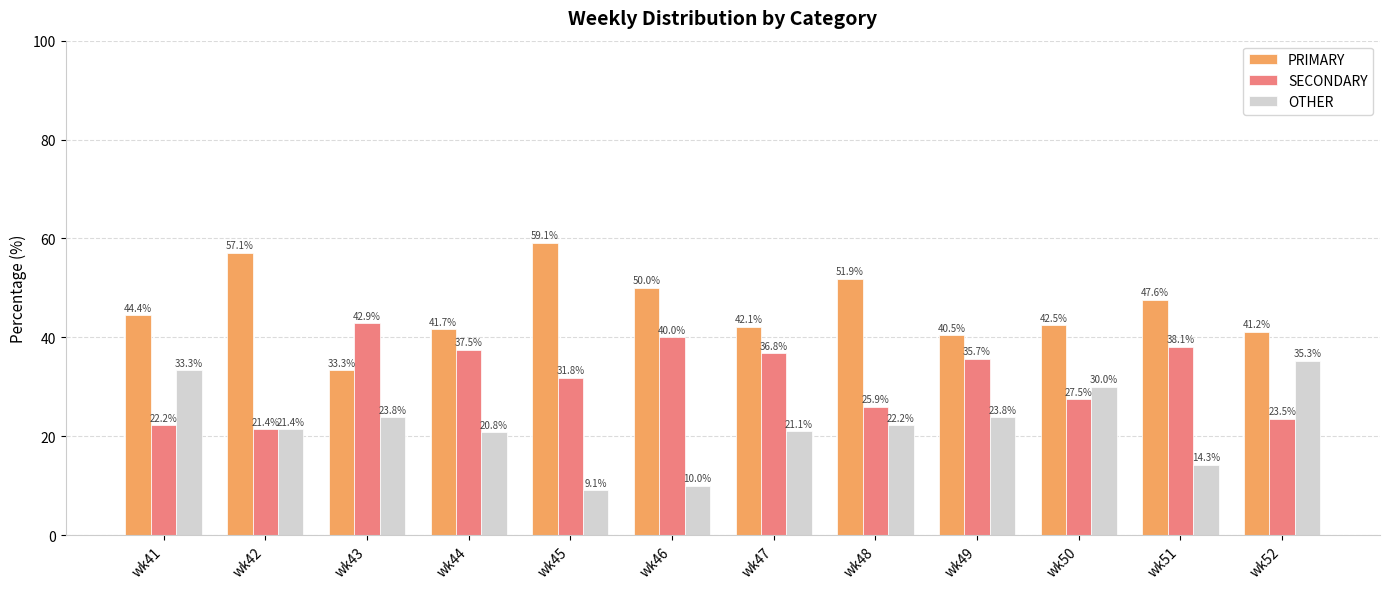

Rank the categories by PRIMARY value from highest to lowest.

wk45, wk42, wk48, wk46, wk51, wk41, wk50, wk47, wk44, wk52, wk49, wk43